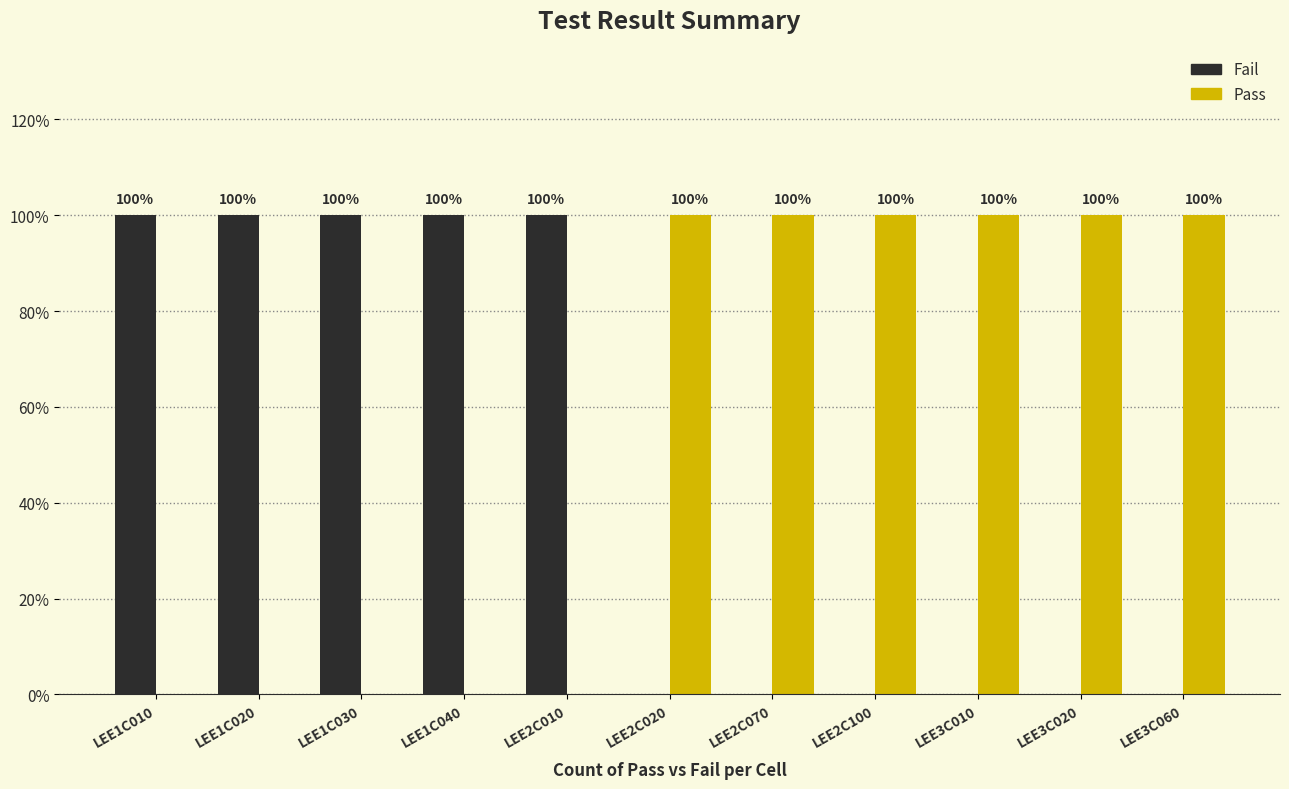

Reading left to right, list all the values displayed in this chart.

Fail: LEE1C010=1	LEE1C020=1	LEE1C030=1	LEE1C040=1	LEE2C010=1	LEE2C020=0	LEE2C070=0	LEE2C100=0	LEE3C010=0	LEE3C020=0	LEE3C060=0
Pass: LEE1C010=0	LEE1C020=0	LEE1C030=0	LEE1C040=0	LEE2C010=0	LEE2C020=1	LEE2C070=1	LEE2C100=1	LEE3C010=1	LEE3C020=1	LEE3C060=1